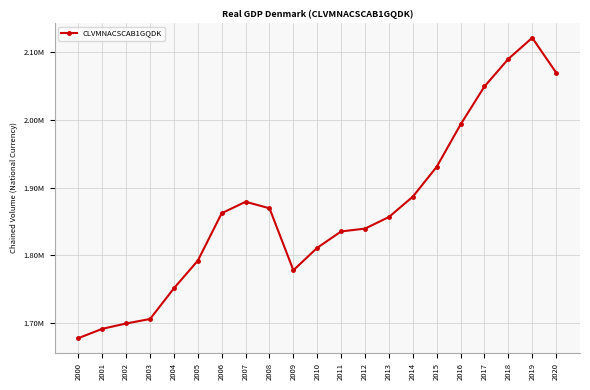

What is the difference between the values at 2014 and 2019?

235109.9